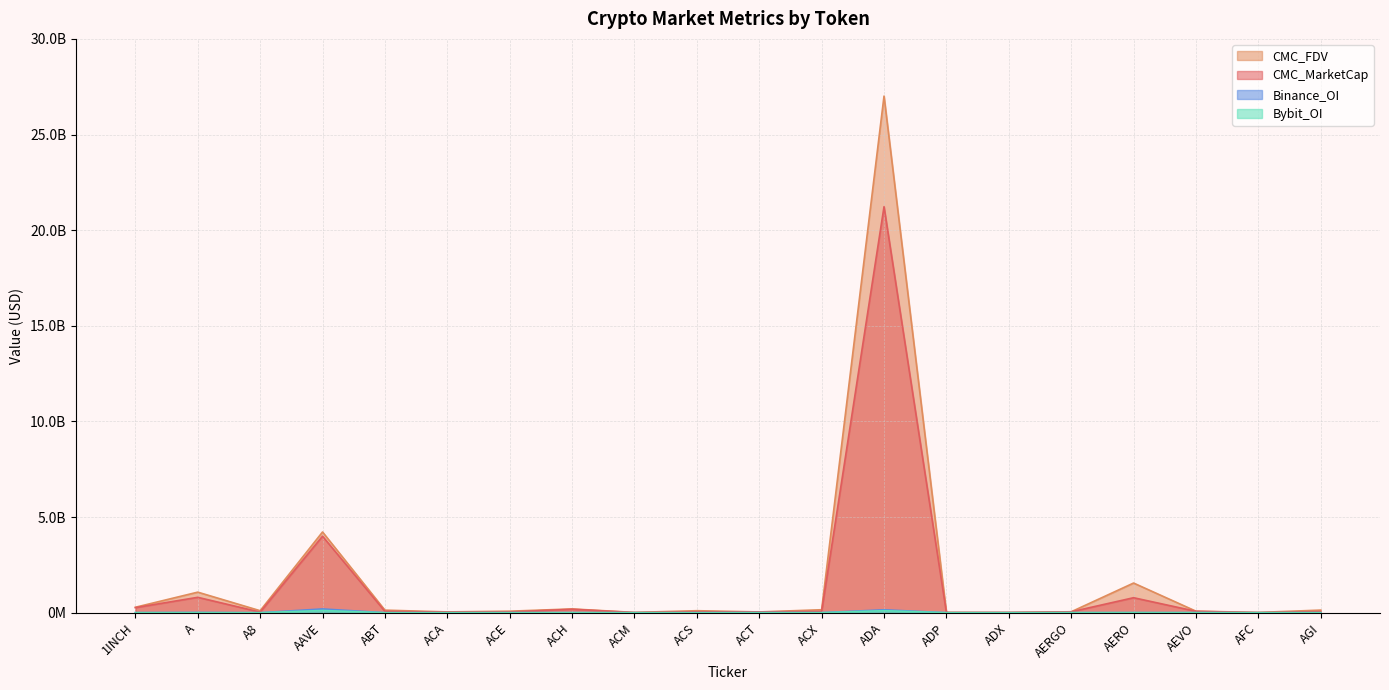

Which series has the widest spread of values?

CMC_FDV